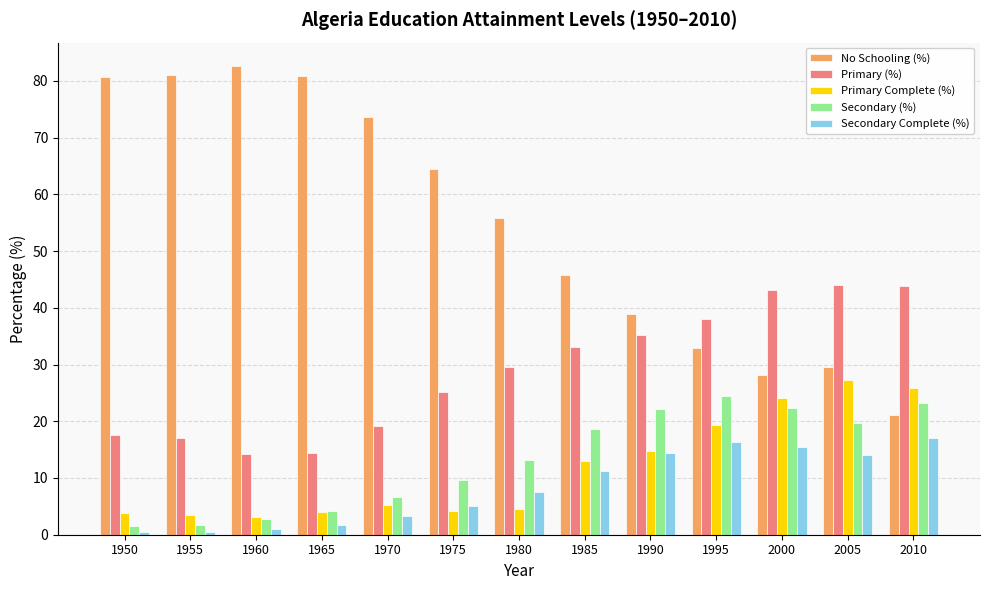

What is the sum of the Primary Complete (%) values at 1990 and 1960?

17.8